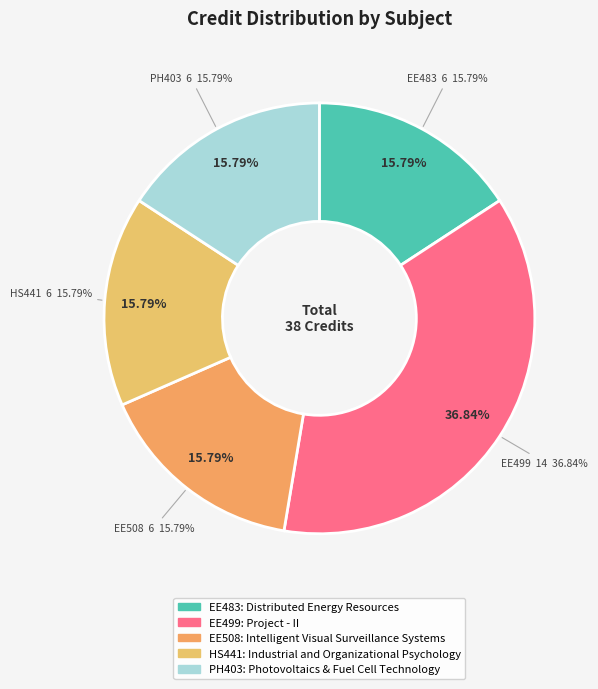

Rank the categories by value from lowest to highest.

Distributed Energy Resources, Intelligent Visual Surveillance Systems, Industrial and Organizational Psychology, Photovoltaics & Fuel Cell Technology, Project - II